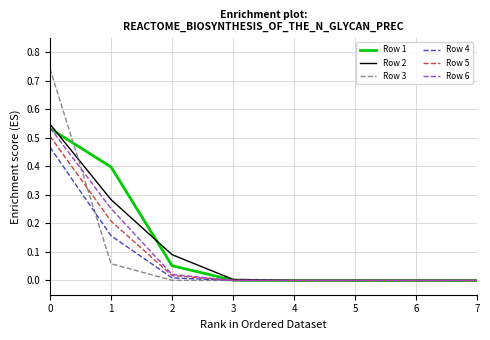

What is the total value across all series at 1?

1.4